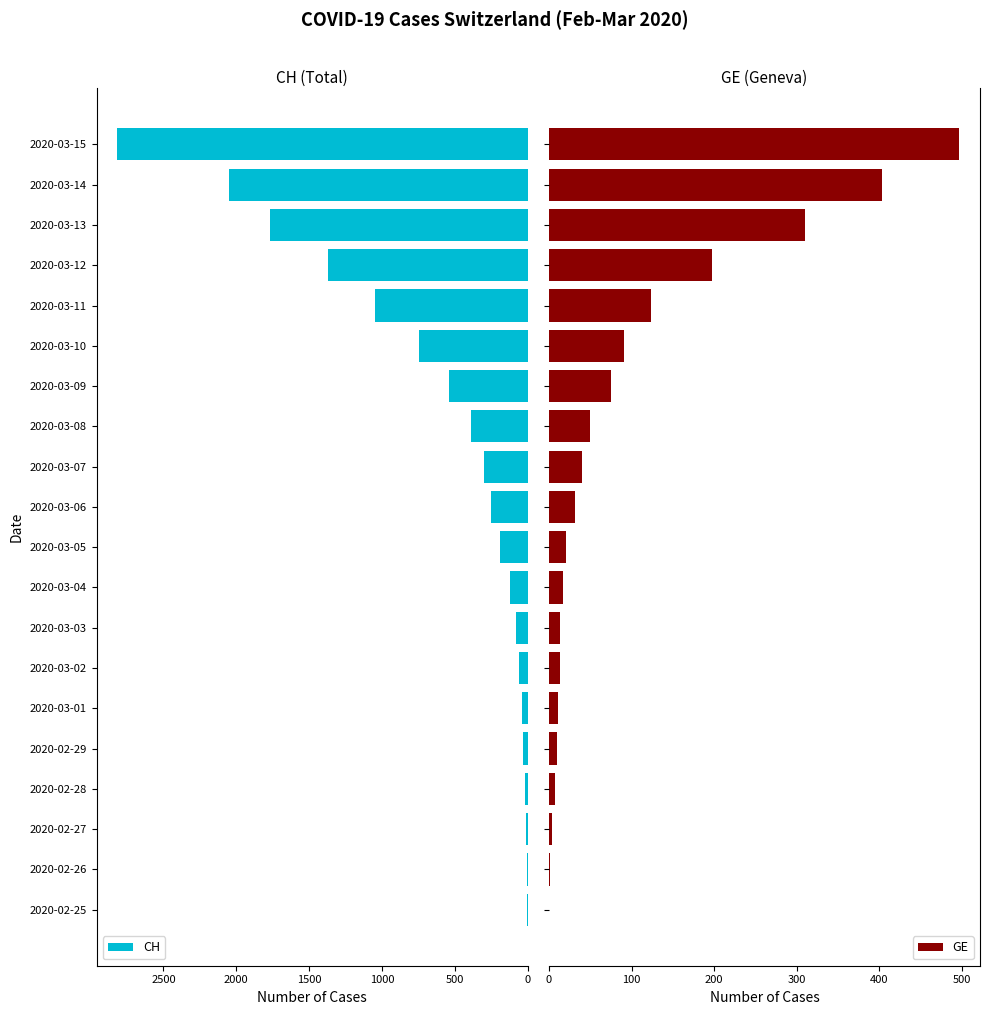

What is the sum of all CH values?

11863